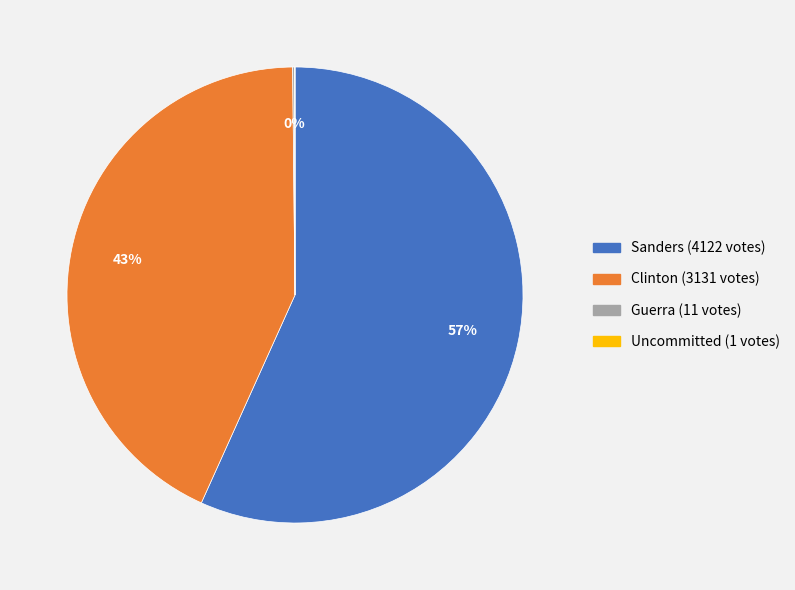

To the nearest percent, what is the difference between the largest and smallest slice percentages?

57%